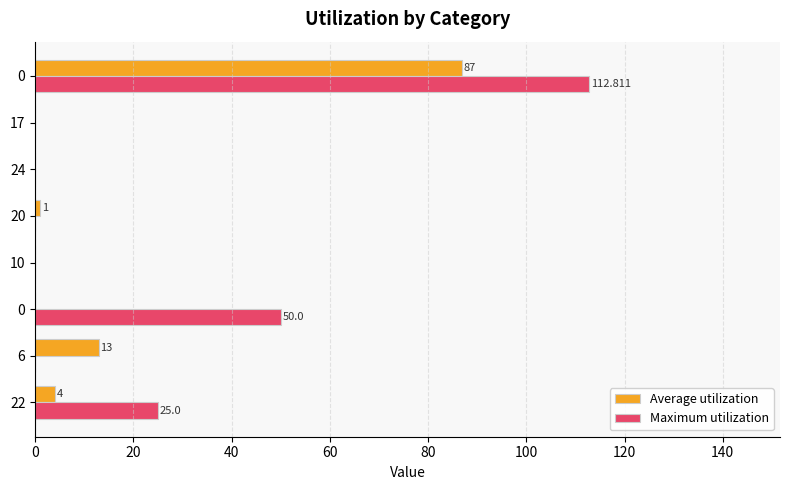

How many data points does each series have?

8